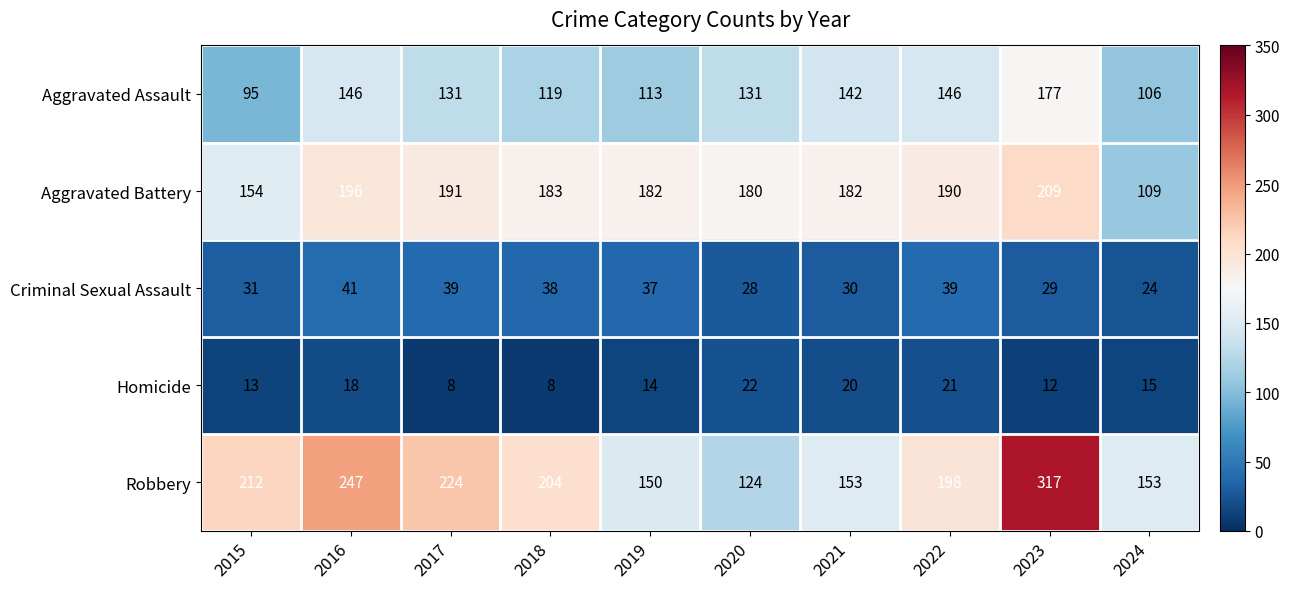

What is the average value of the Aggravated Battery series?

178